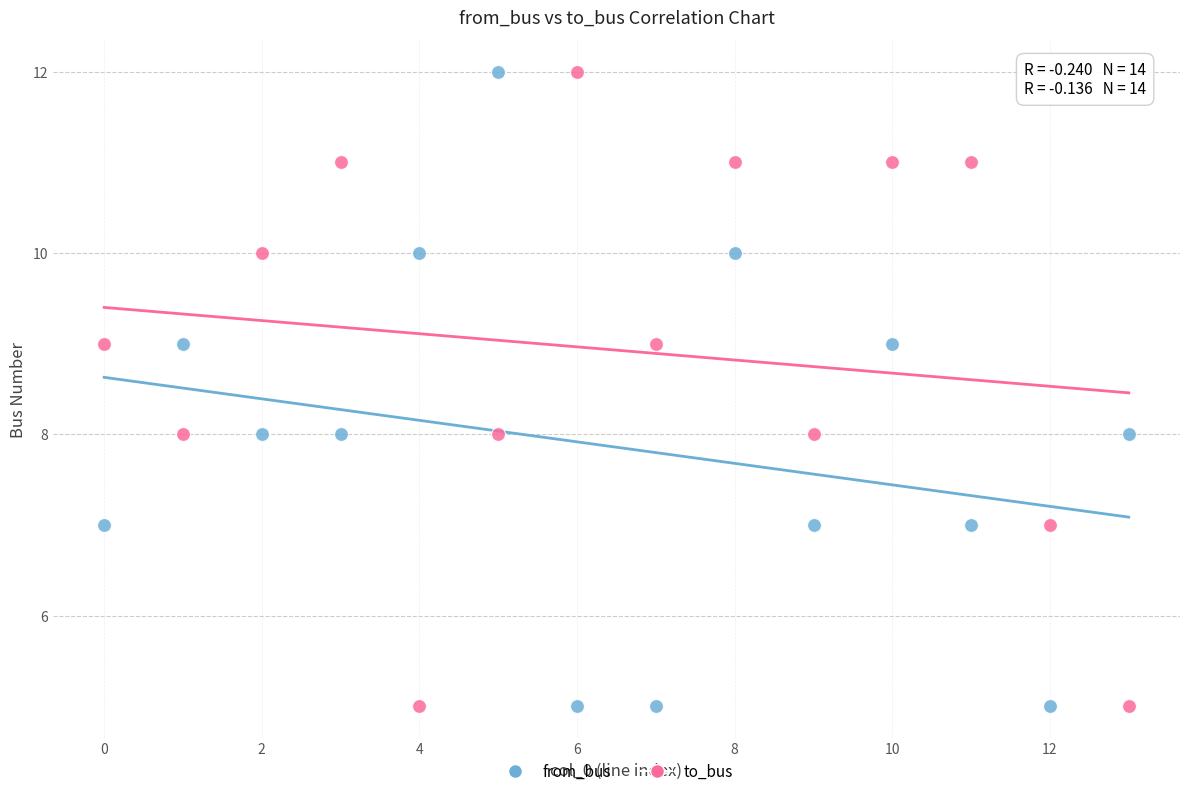

What are all the series names shown in the legend?

from_bus, to_bus